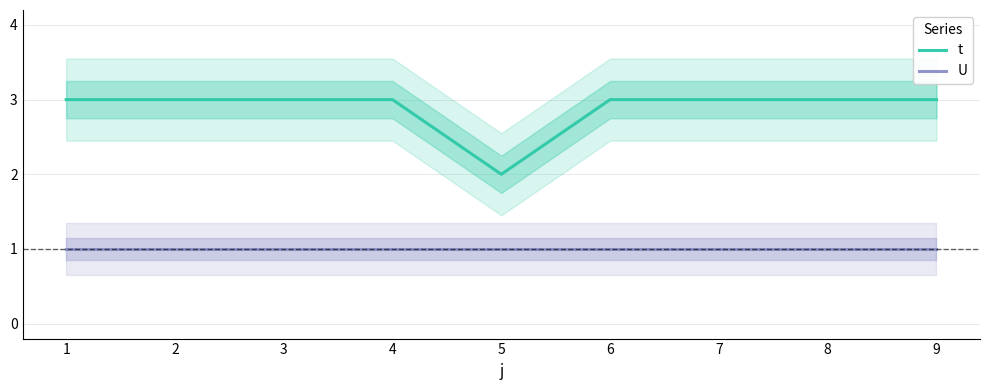

What is the sum of the U values at 7 and 1?

2